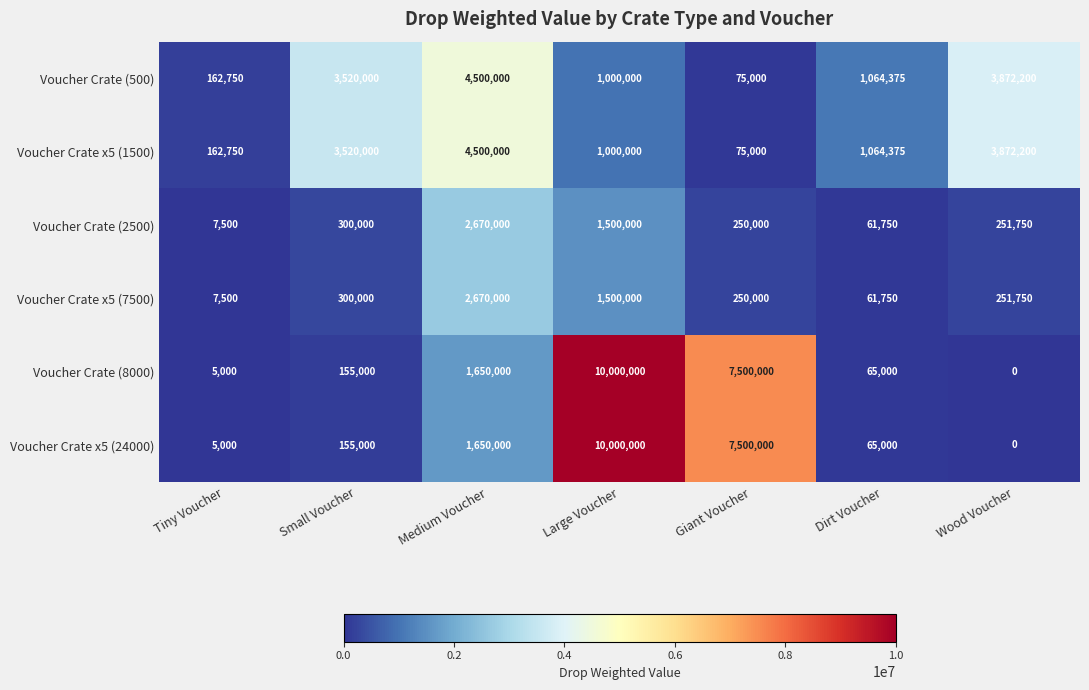

What is the sum of the Voucher Crate x5 (1500) values at Giant Voucher and Large Voucher?

1075000